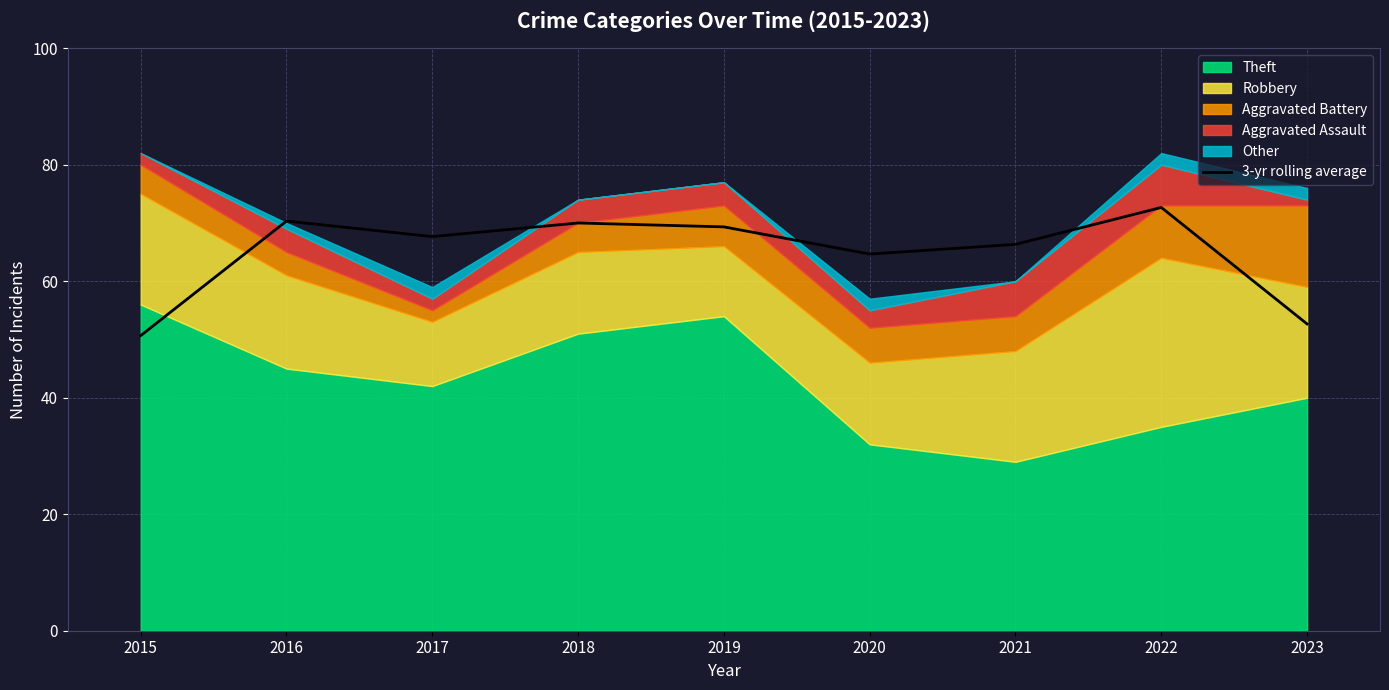

Where does the data first go above 67?

2016